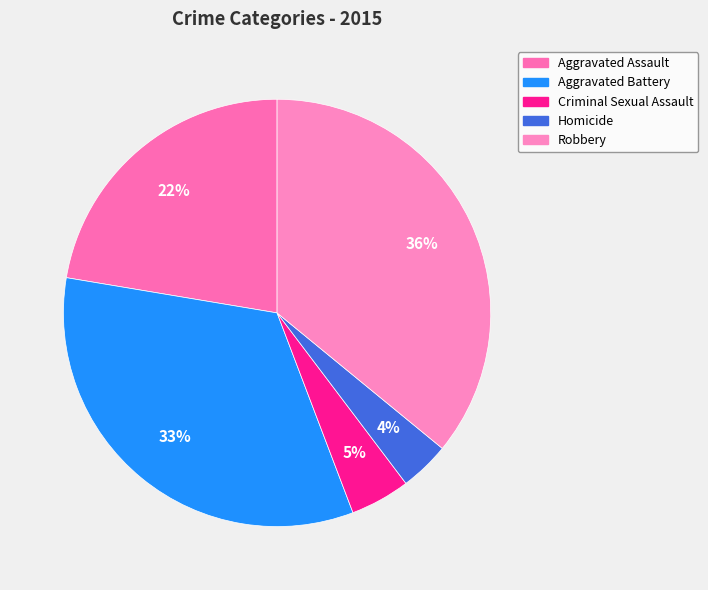

Is the sum of Homicide and Aggravated Battery greater than half?

No